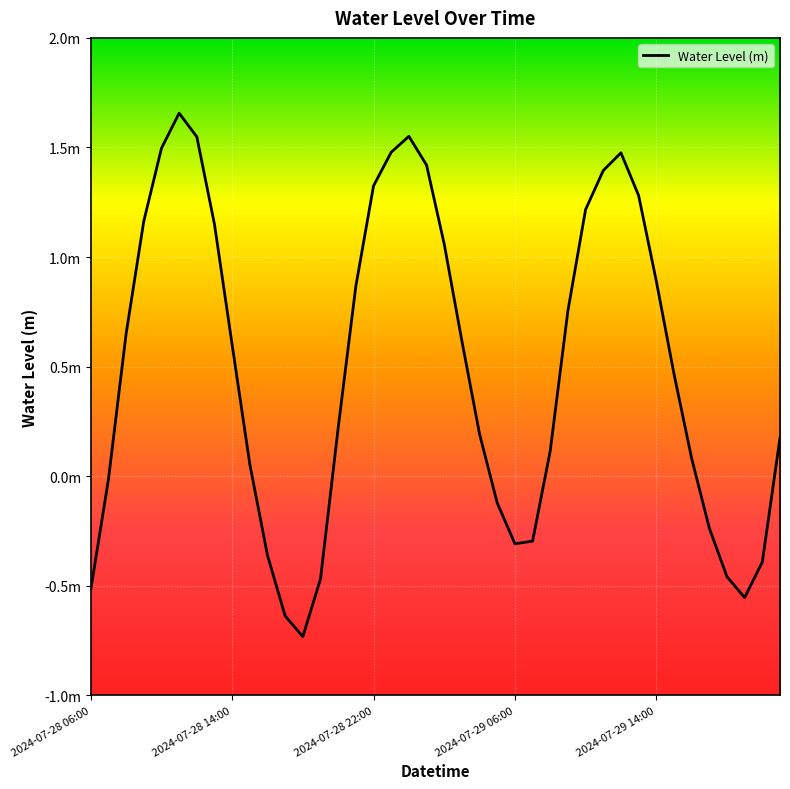

Is this an area chart (filled region under the line)?

No